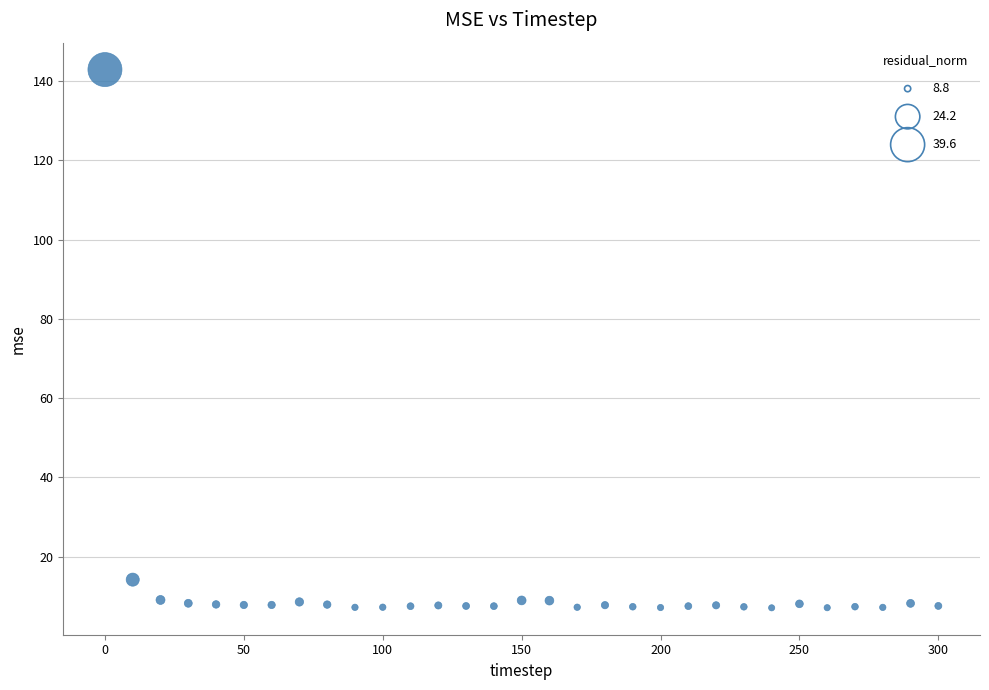

What Y value in the scatter plot is closest to 74?

14.2